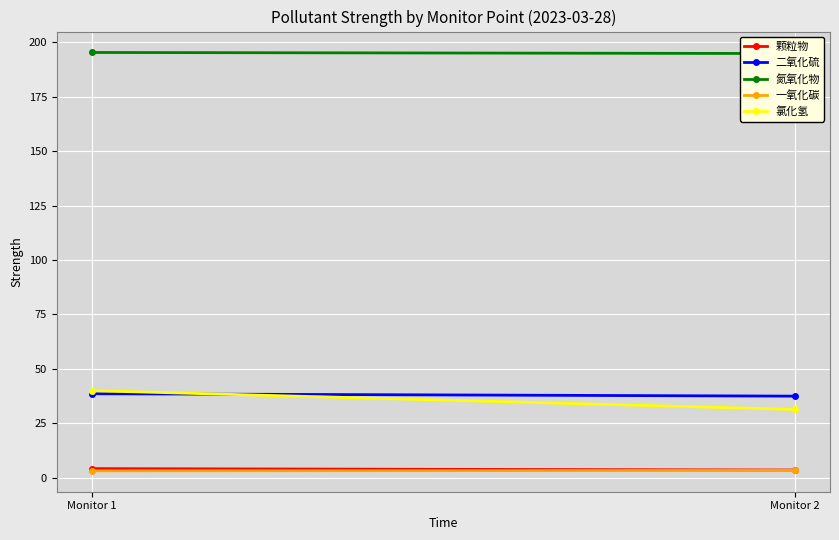

Between Monitor 1 and Monitor 2, which is larger?

Monitor 1